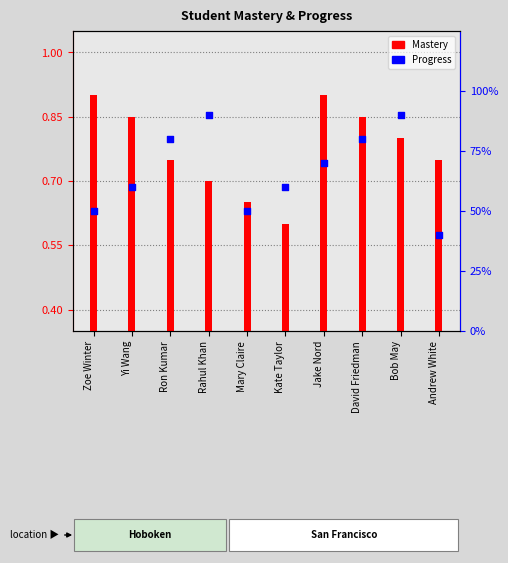

Which series contains the highest Y value?

Progress